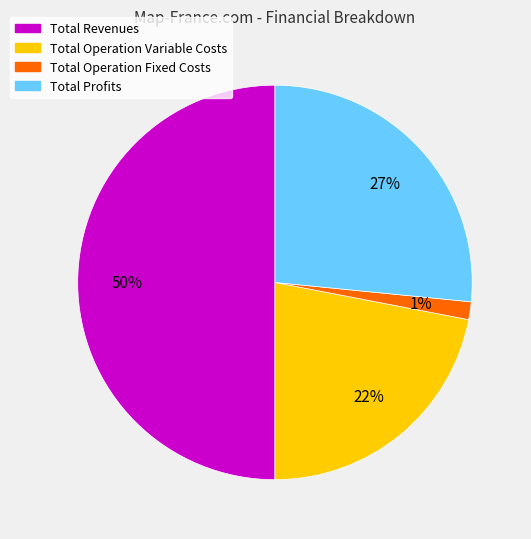

What percentage is the Total Operation Variable Costs slice, to the nearest percent?

22%